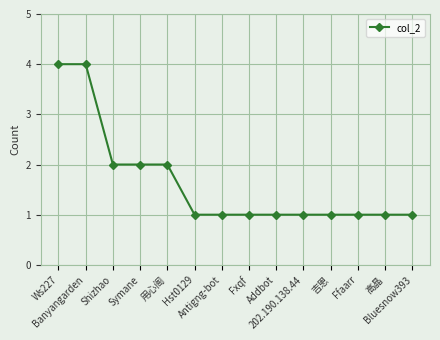

What is the label of the 6th point from the left?

Hst0129